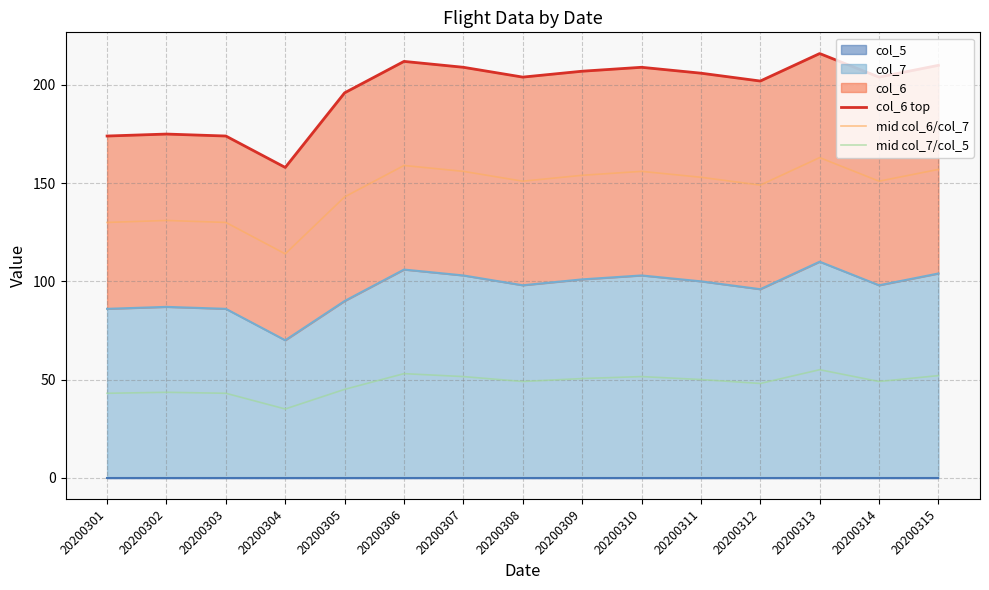

What is the maximum value shown in the chart?

216.0